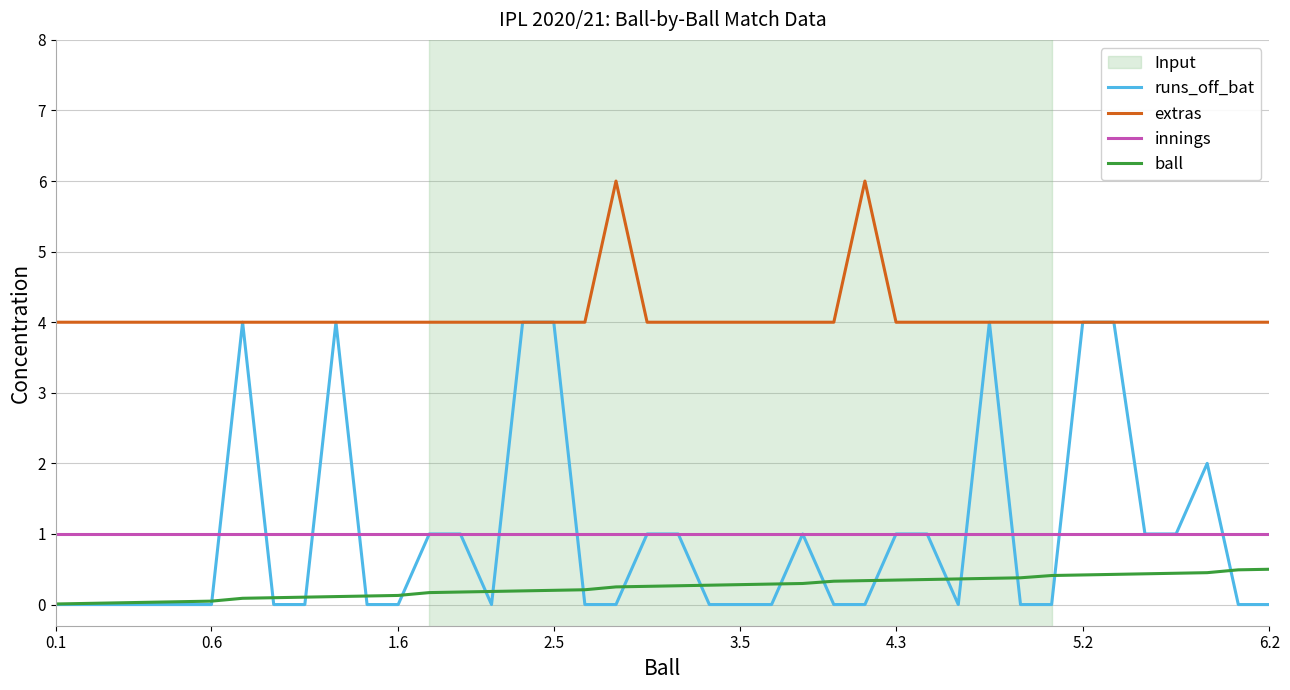

What is the average value of the ball series?

0.2